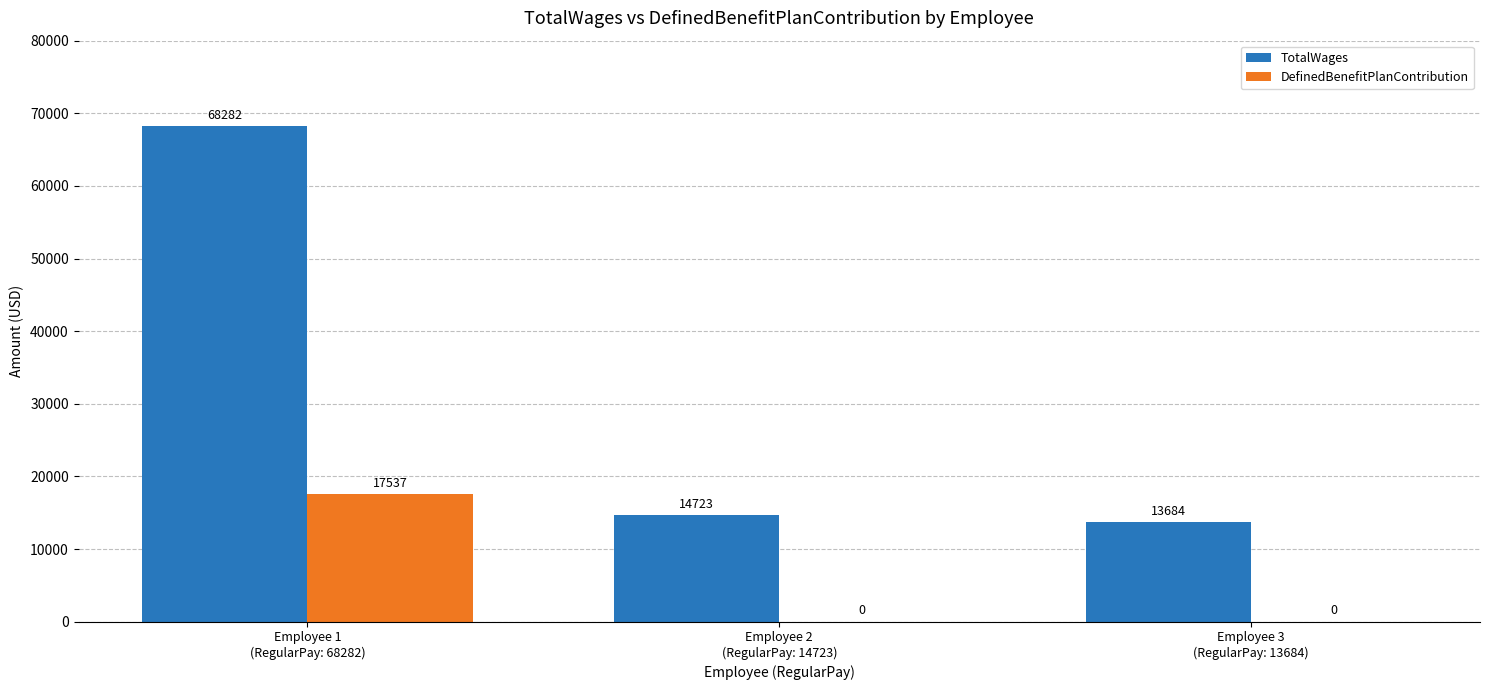

What is the maximum value for DefinedBenefitPlanContribution?

17537